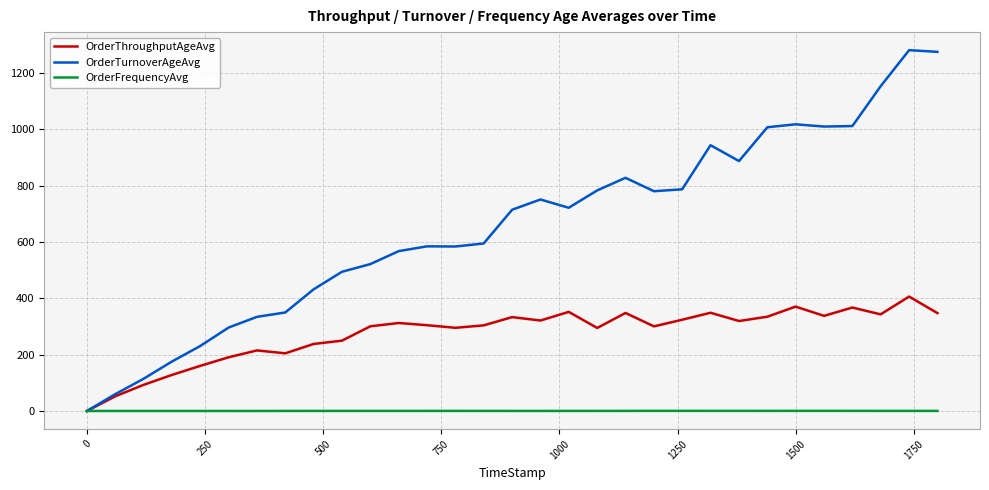

What are all the series names shown in the legend?

OrderThroughputAgeAvg, OrderTurnoverAgeAvg, OrderFrequencyAvg